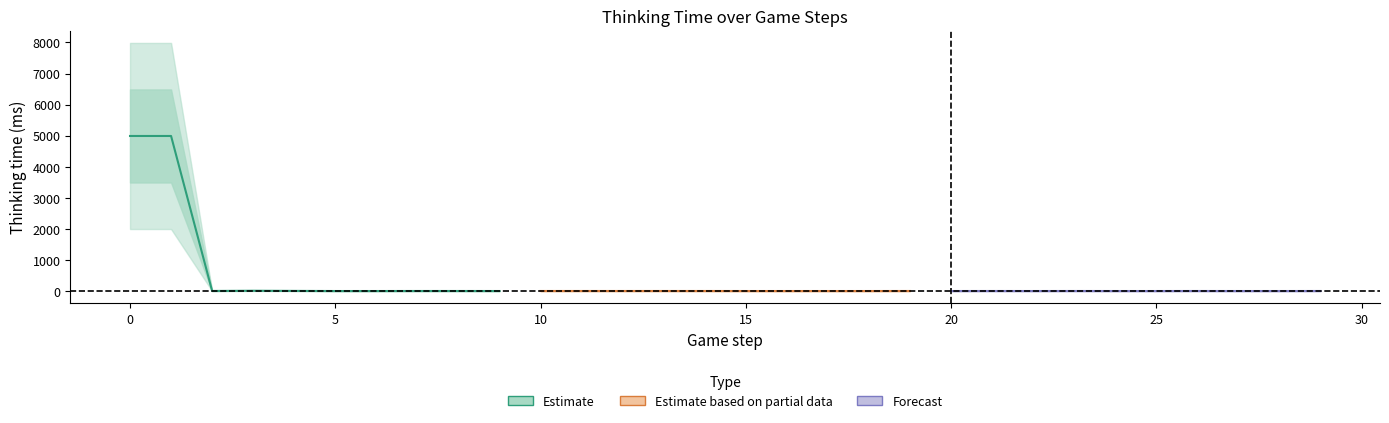

What is the maximum value shown in the chart?

4990